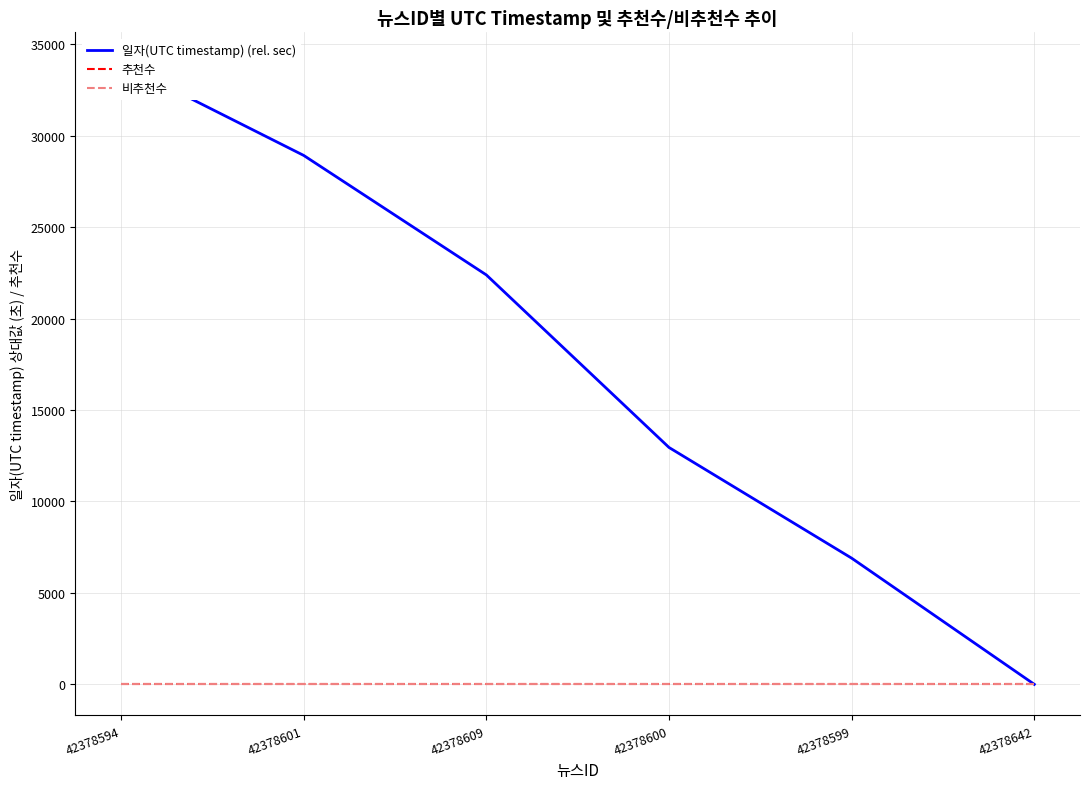

Is it true that 추천수 equals 0 at 42378594?

True